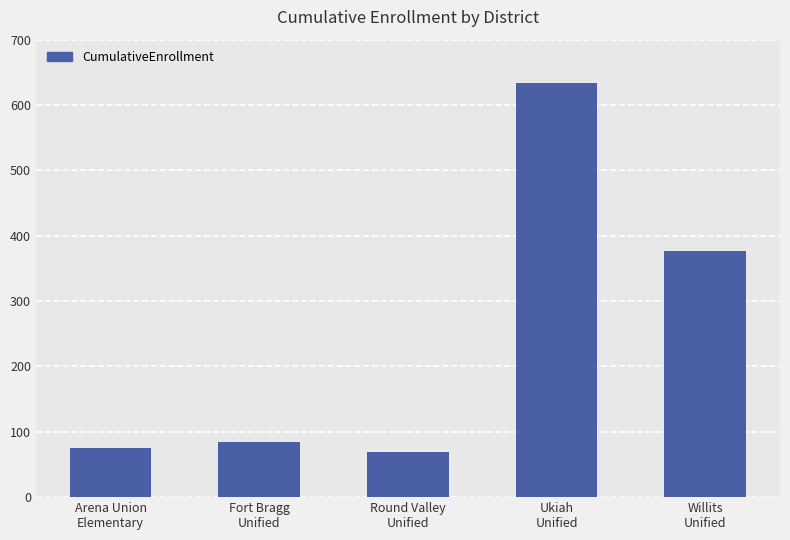

What is the ratio of the value at Ukiah
Unified to the value at Fort Bragg
Unified?

7.5